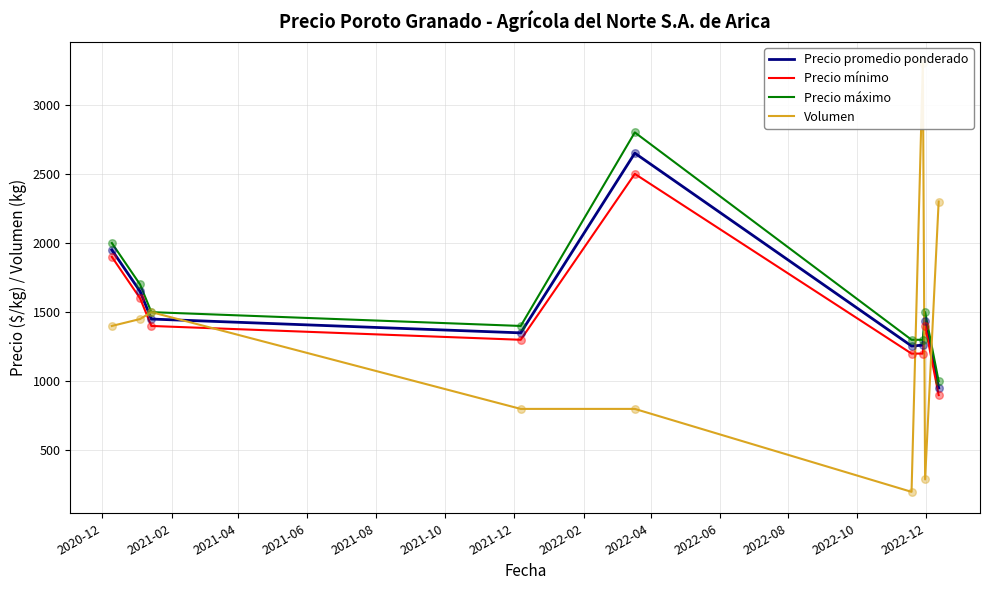

Which series has the largest total across all categories?

Precio máximo